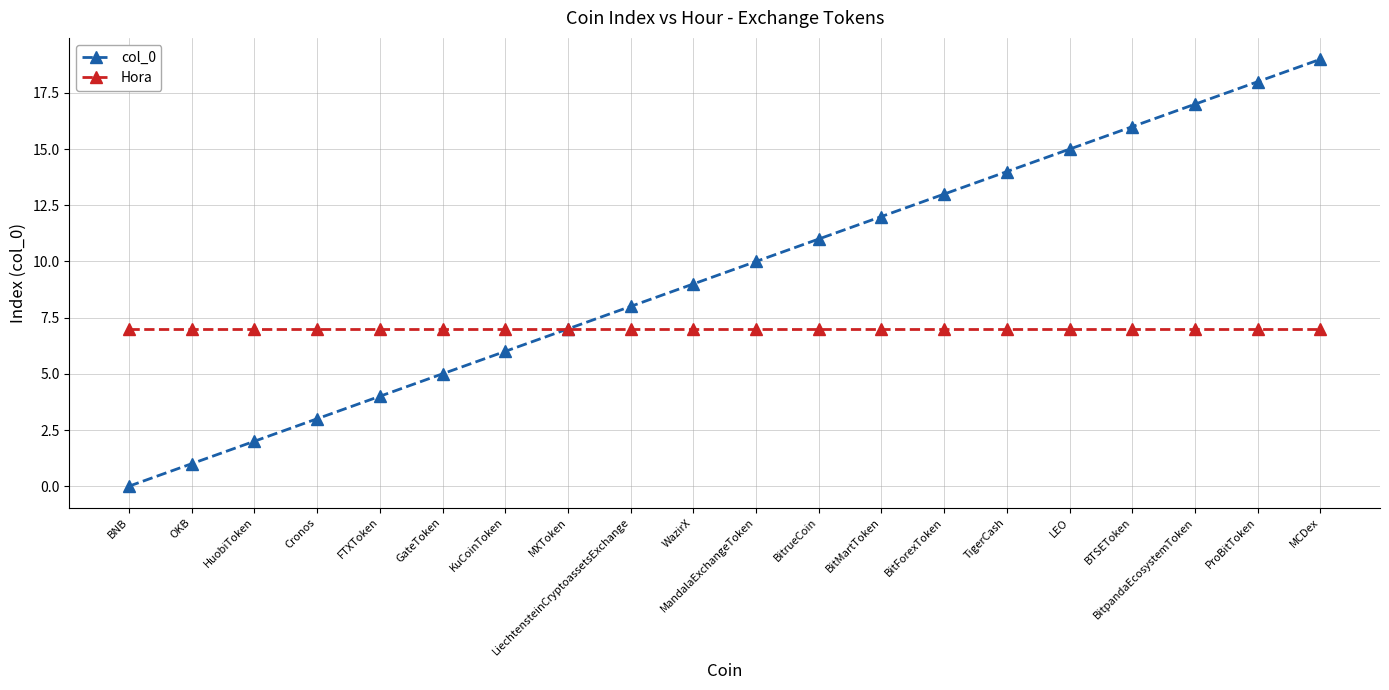

What is the sum of all col_0 values?

190